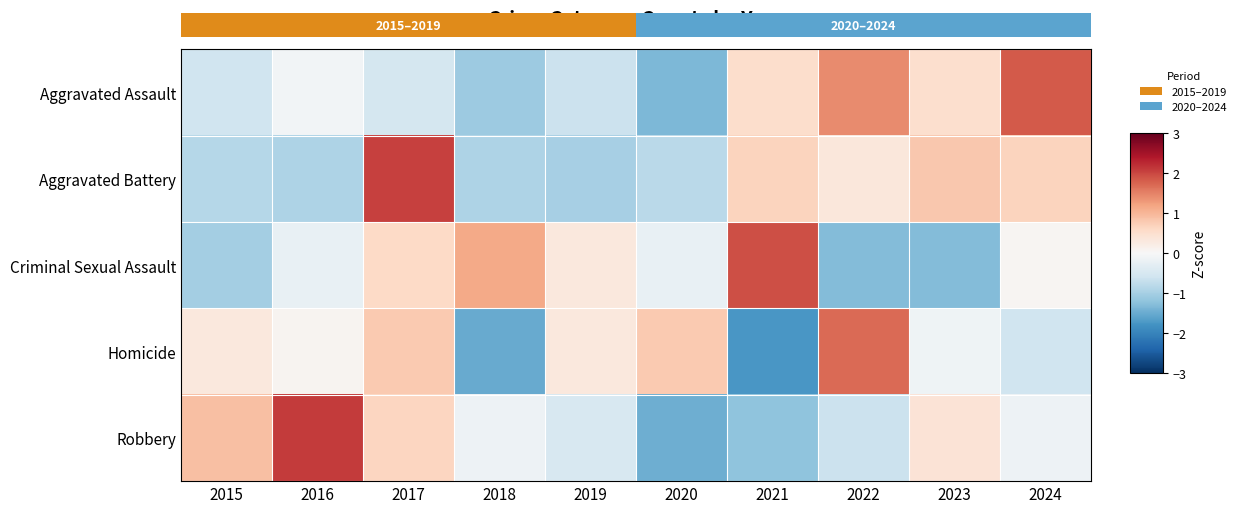

The Aggravated Battery series shows -0.9 at 2016. True or false?

True